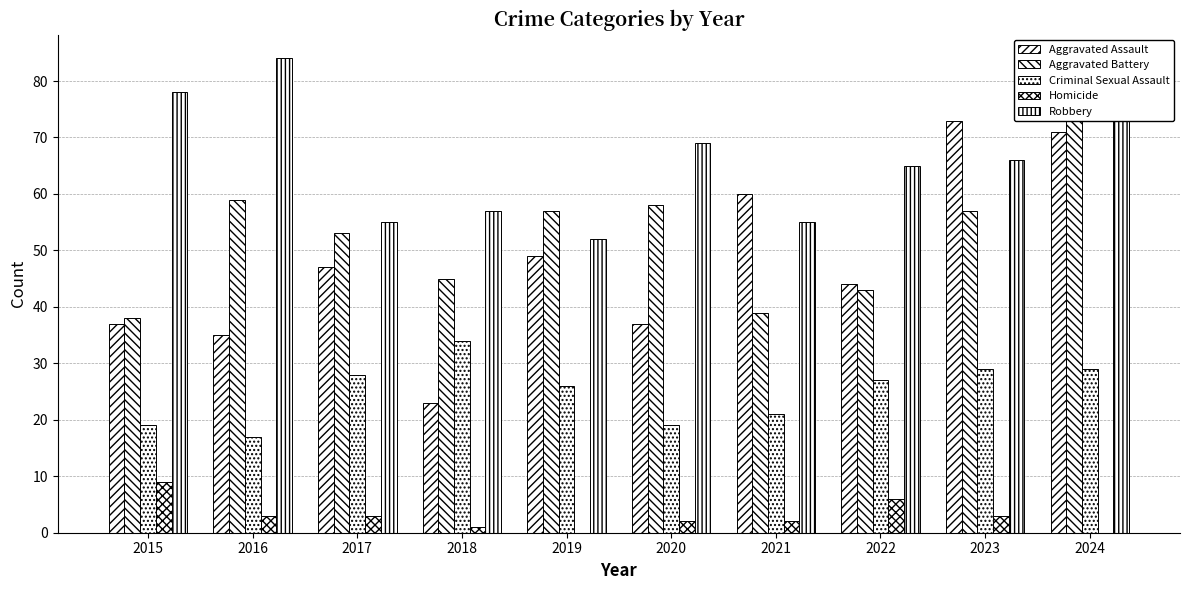

What is the value of the Aggravated Assault bar at the 2nd from the left?

35